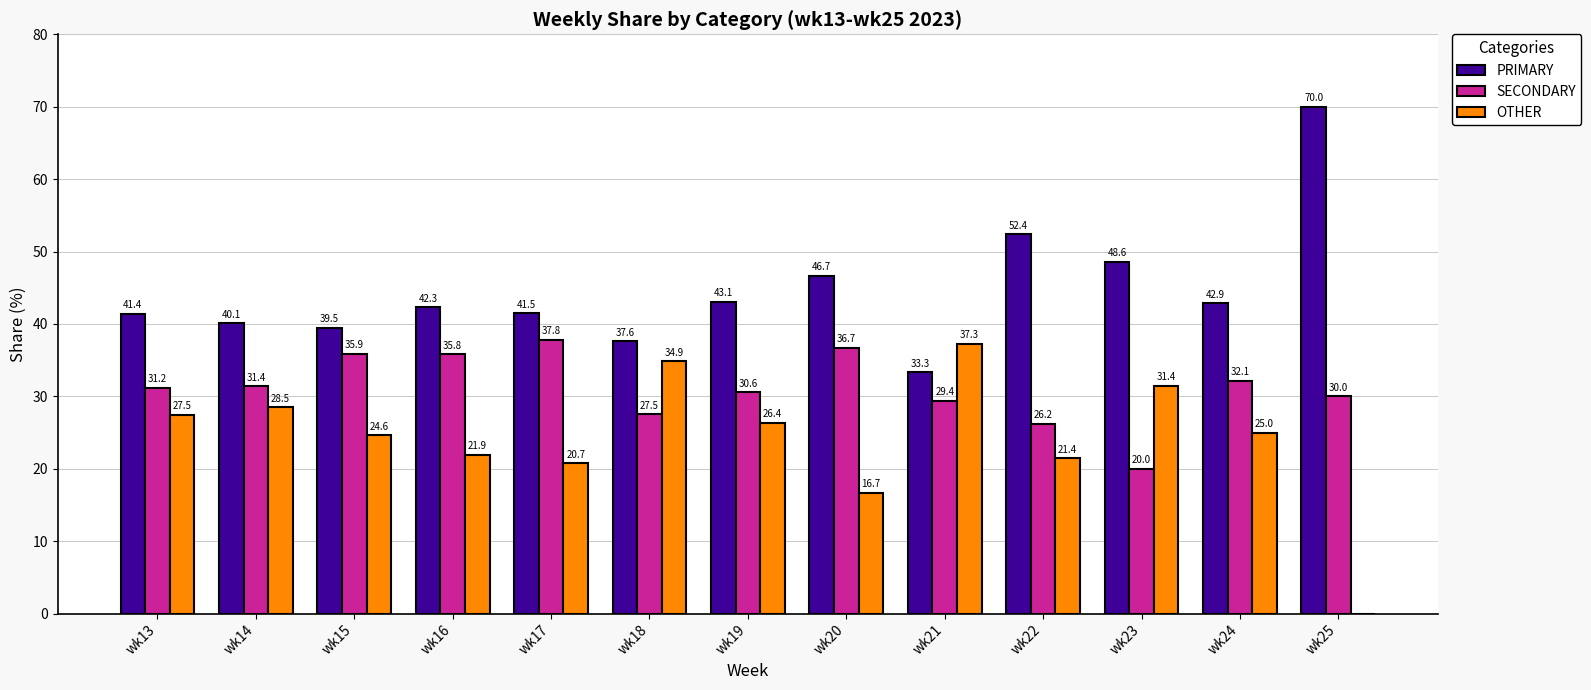

Which category has the highest value in the PRIMARY series?

wk25